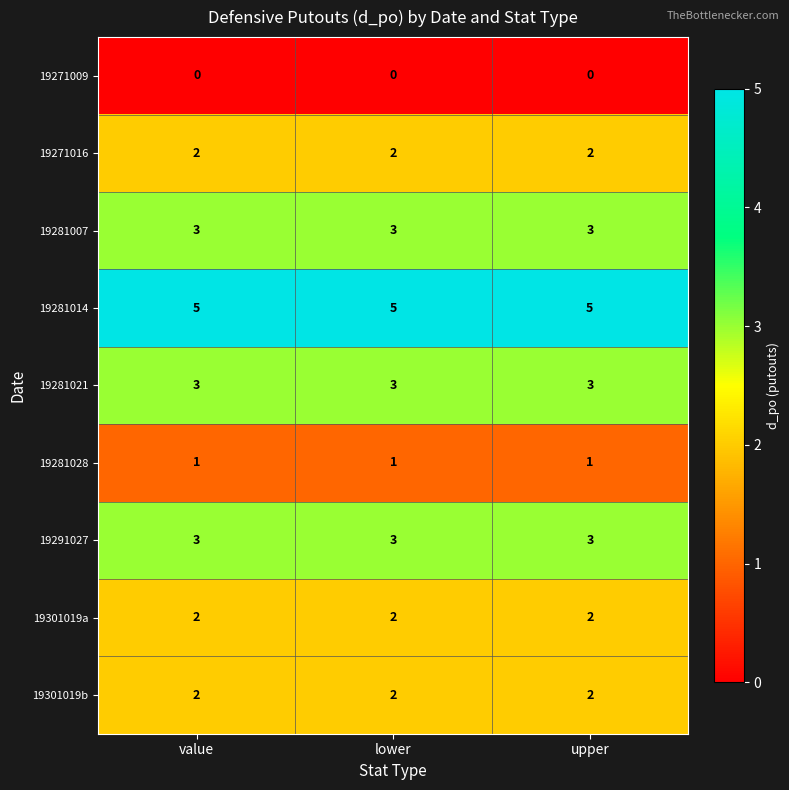

Is it true that 19291027 equals 4 at upper?

False